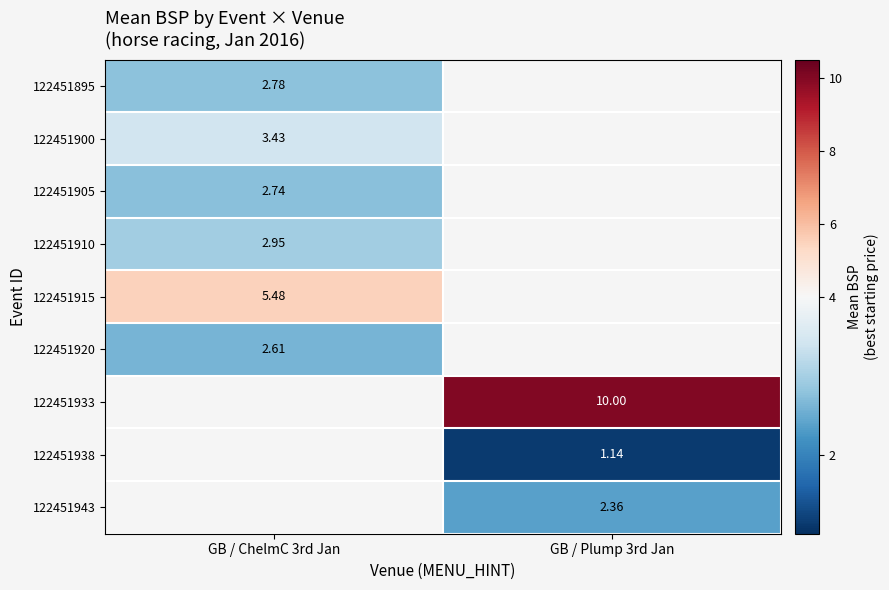

List the labels in order of 122451943 value, largest first.

GB / Plump 3rd Jan, GB / ChelmC 3rd Jan